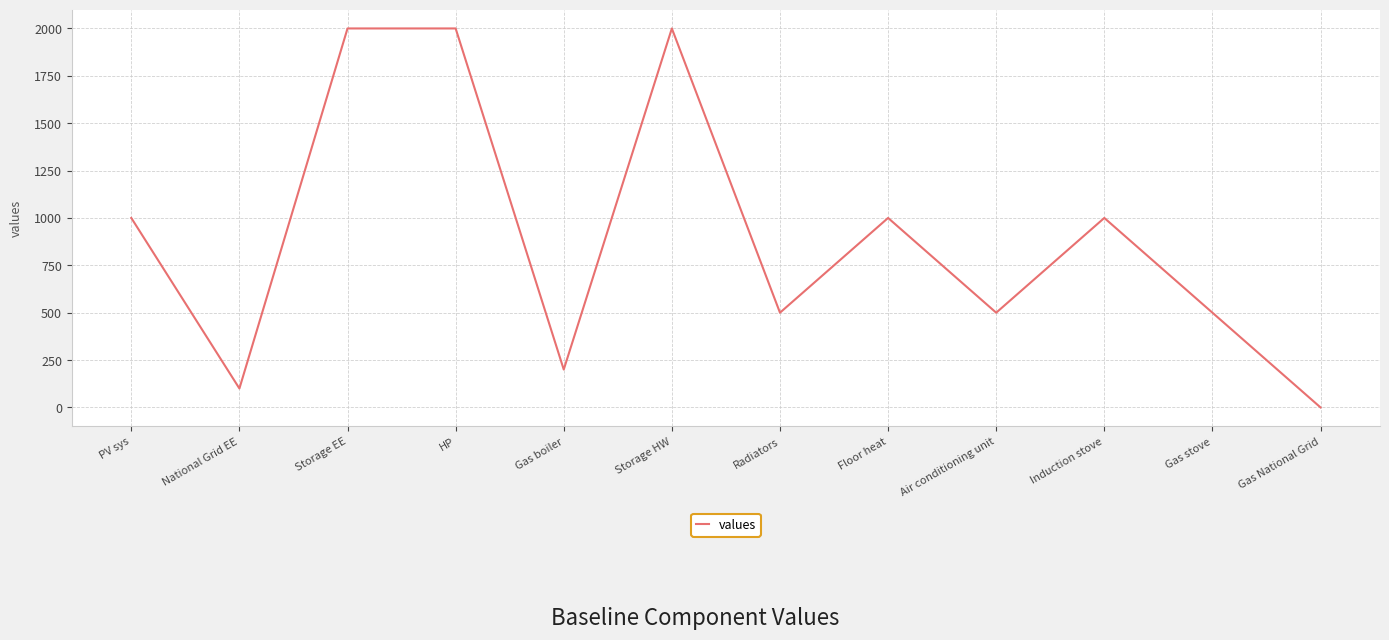

Reading left to right, transcribe all the data shown in this chart.

1000	100	2000	2000	200	2000	500	1000	500	1000	500	0